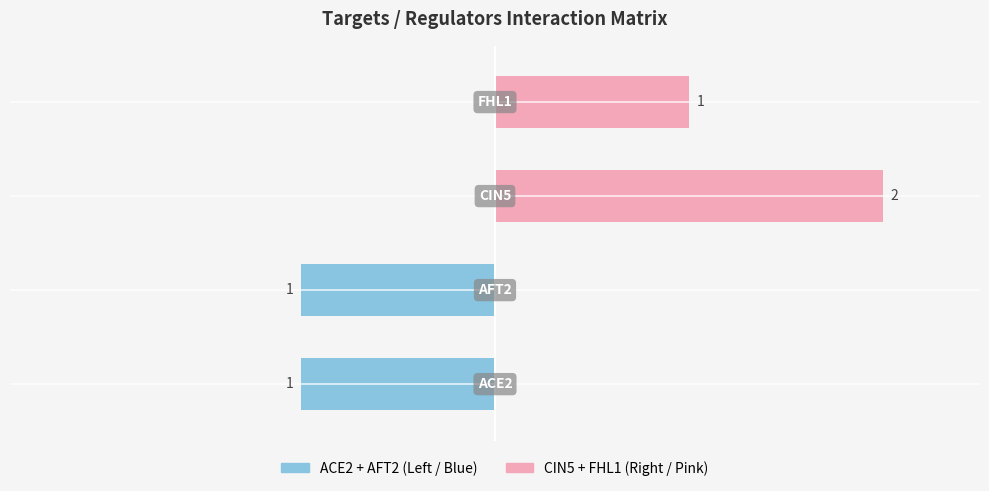

How many values in Right (CIN5+FHL1) are above zero?

2